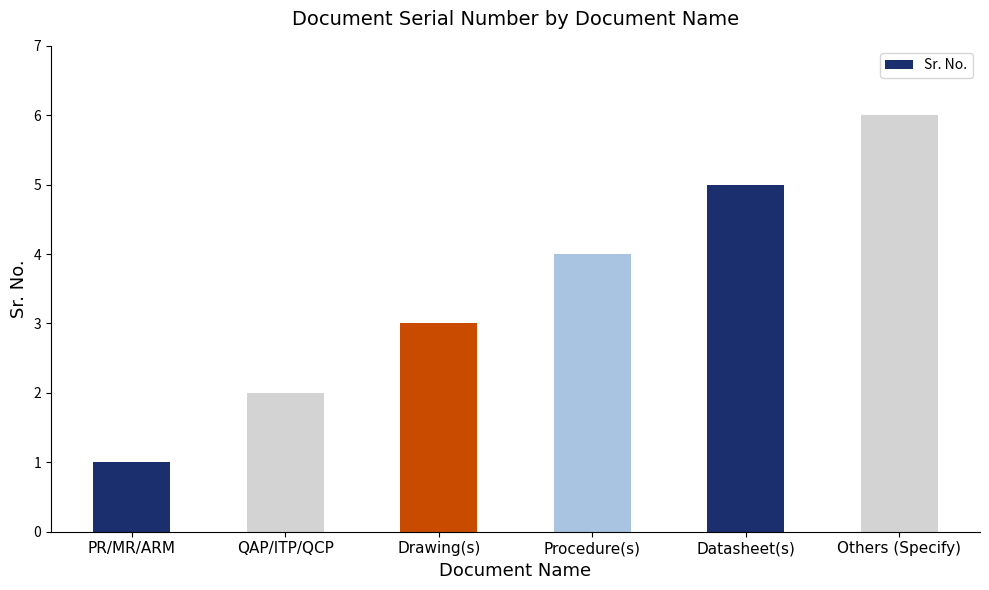

What is the change in value from PR/MR/ARM to QAP/ITP/QCP?

+1